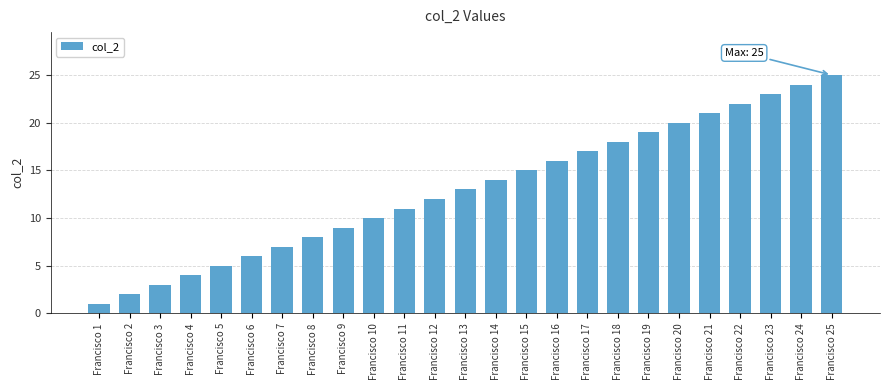

What is the difference between the maximum and minimum values?

24